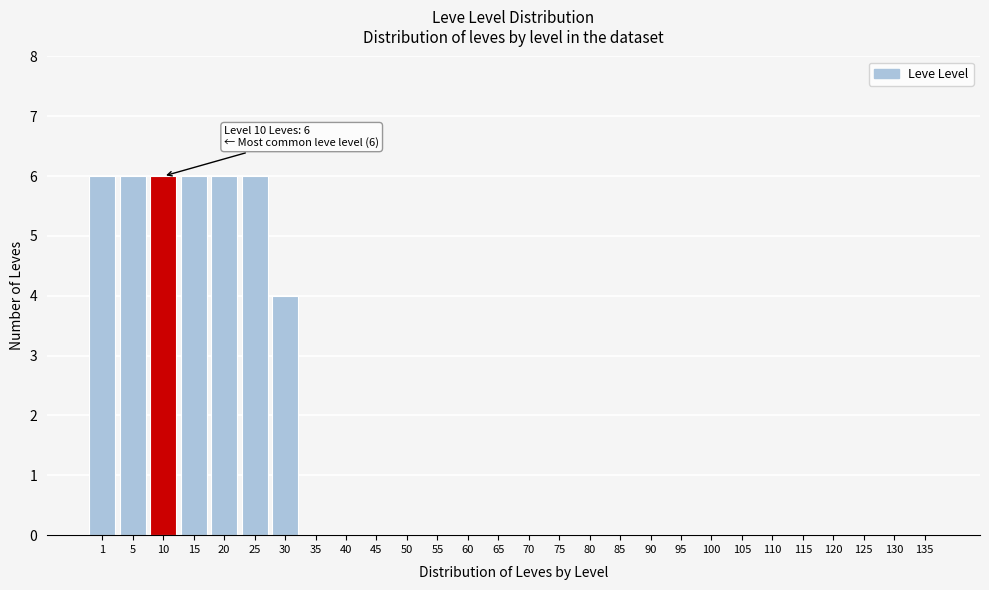

Reading left to right, extract all data points from this chart.

1=6	5=6	10=6	15=6	20=6	25=6	30=4	35=0	40=0	45=0	50=0	55=0	60=0	65=0	70=0	75=0	80=0	85=0	90=0	95=0	100=0	105=0	110=0	115=0	120=0	125=0	130=0	135=0